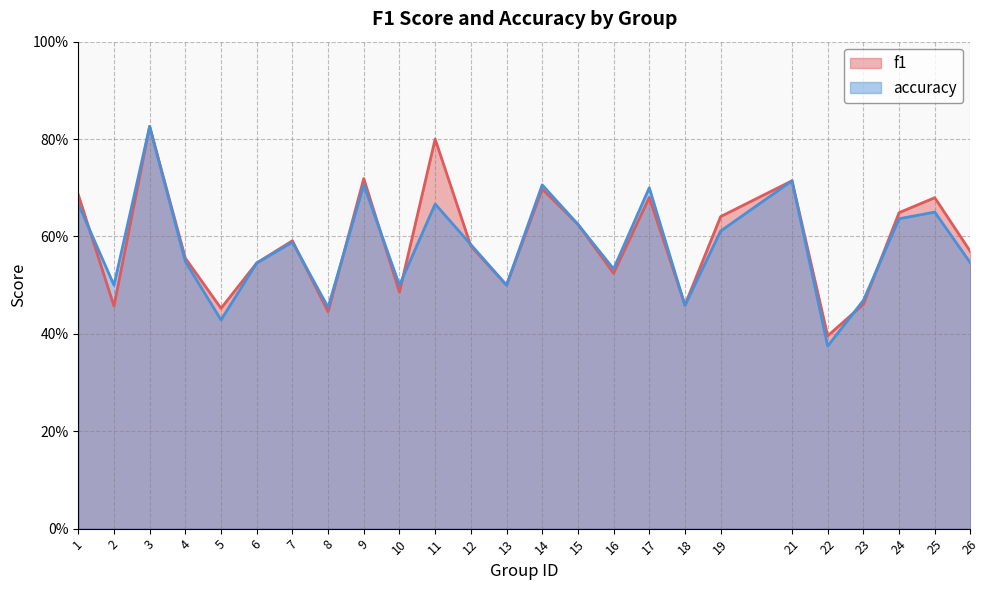

Is it true that accuracy equals 0.4 at 5?

True